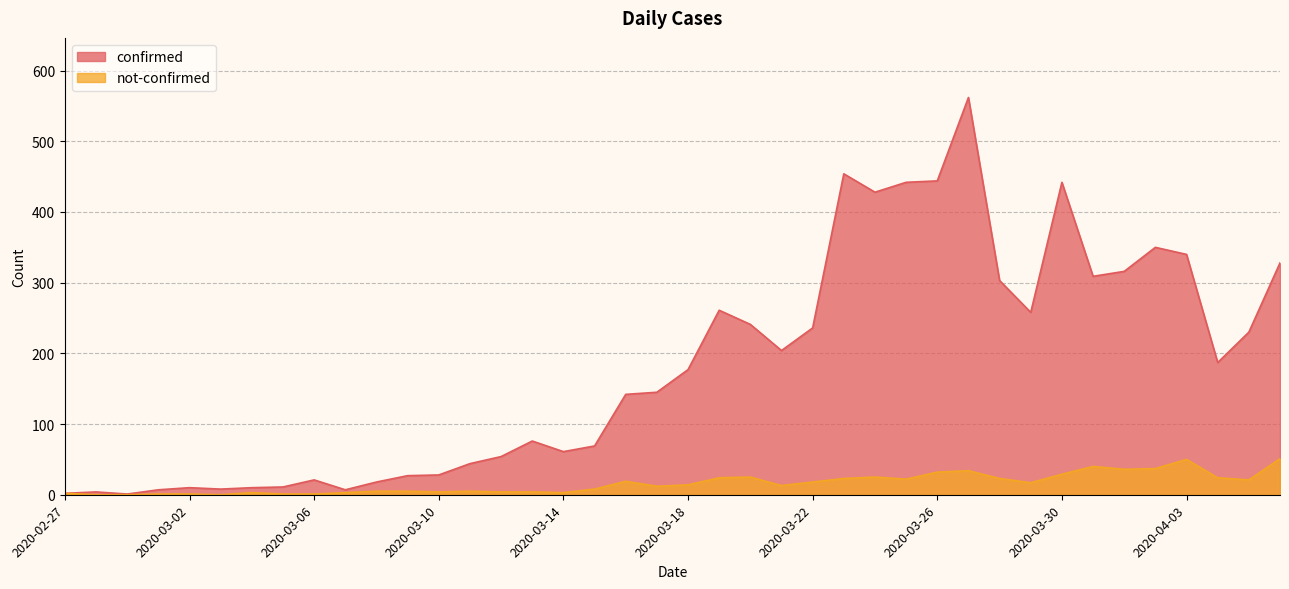

What is the total value across all series at 2020-03-05?

12